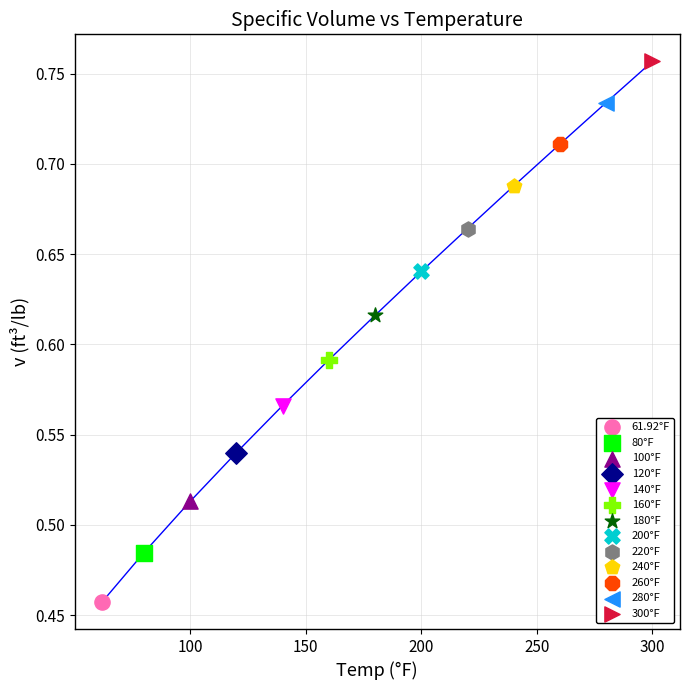

What are all the series names shown in the legend?

61.92°F, 80°F, 100°F, 120°F, 140°F, 160°F, 180°F, 200°F, 220°F, 240°F, 260°F, 280°F, 300°F